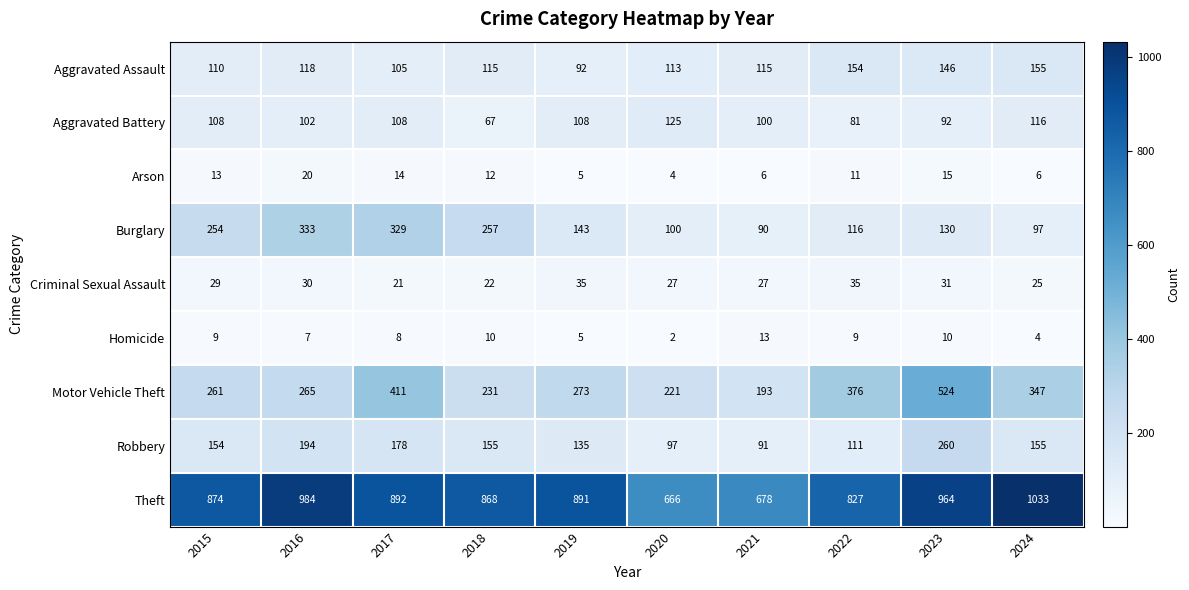

What is the difference between the second highest and second lowest values in the Burglary series?

232